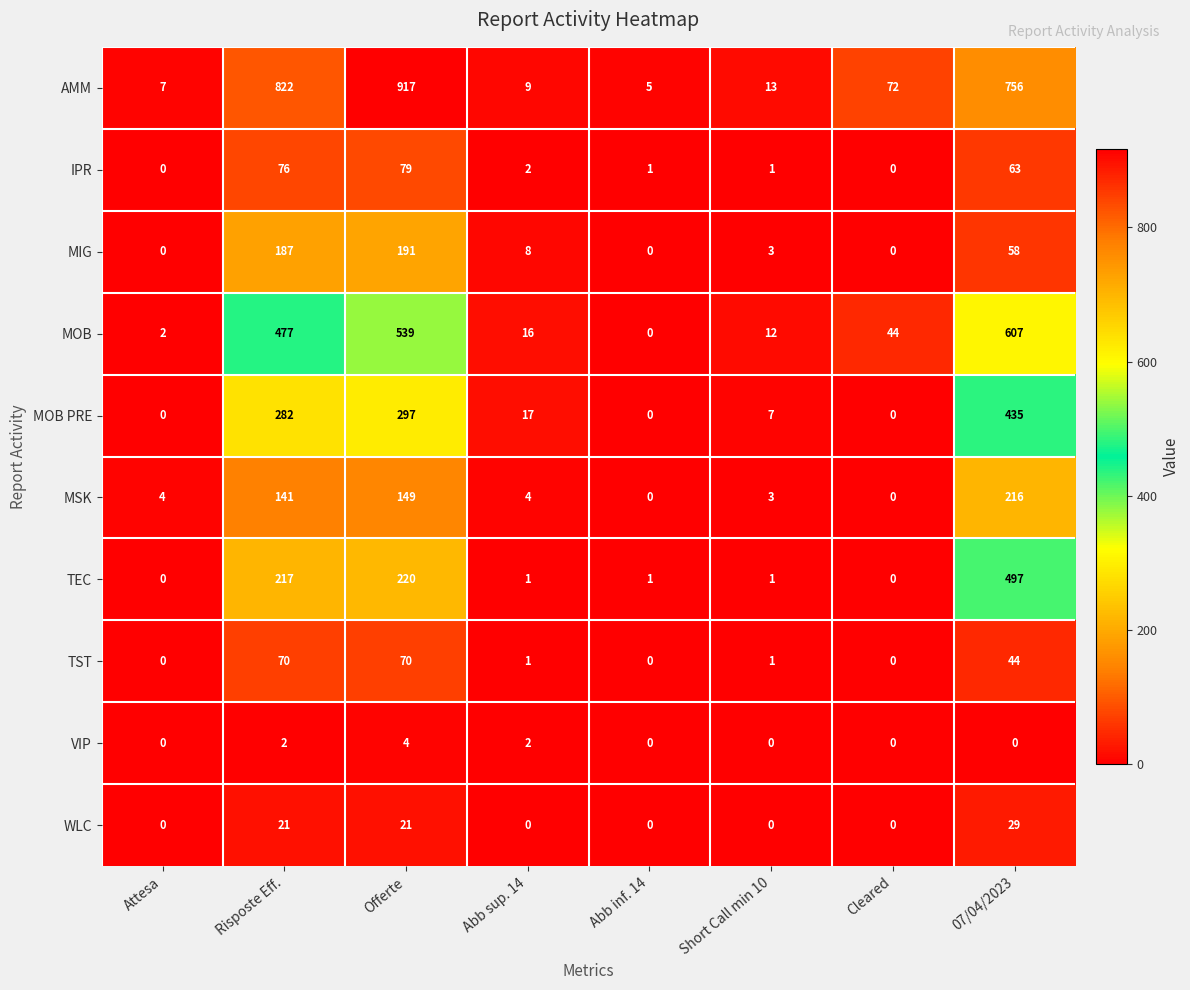

How many data points does each series have?

8